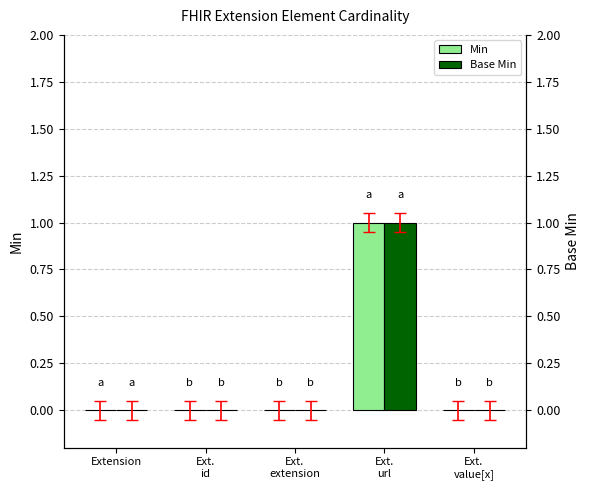

The value of Base Min at Ext.
value[x] is 0. True or false?

False